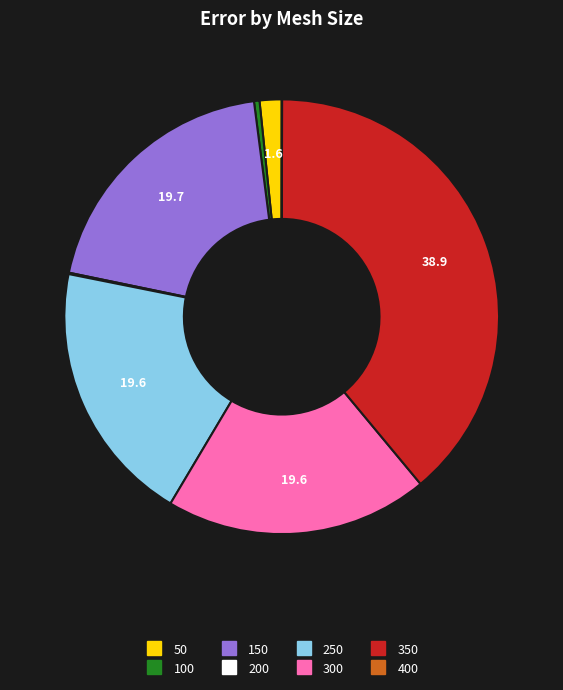

Is there a majority slice in this chart?

No